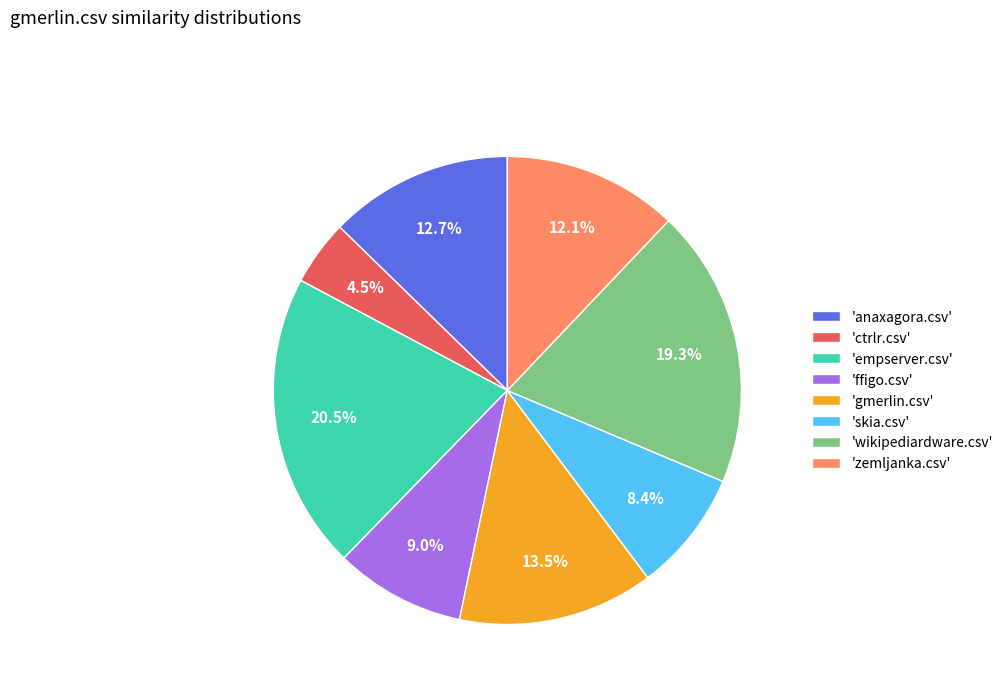

Is the sum of 'anaxagora.csv' and 'empserver.csv' greater than half?

No